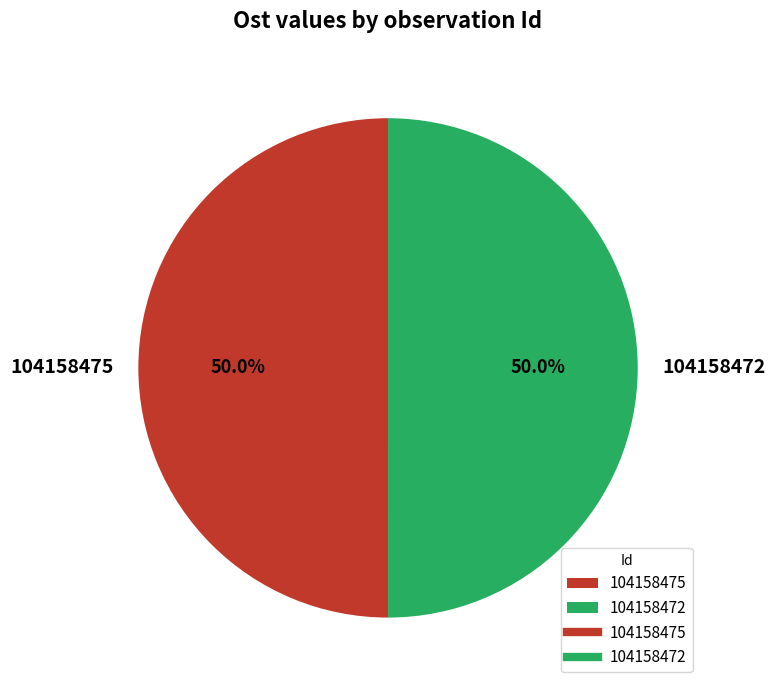

Approximately how many times larger is the value at 104158472 compared to 104158475?

1.0